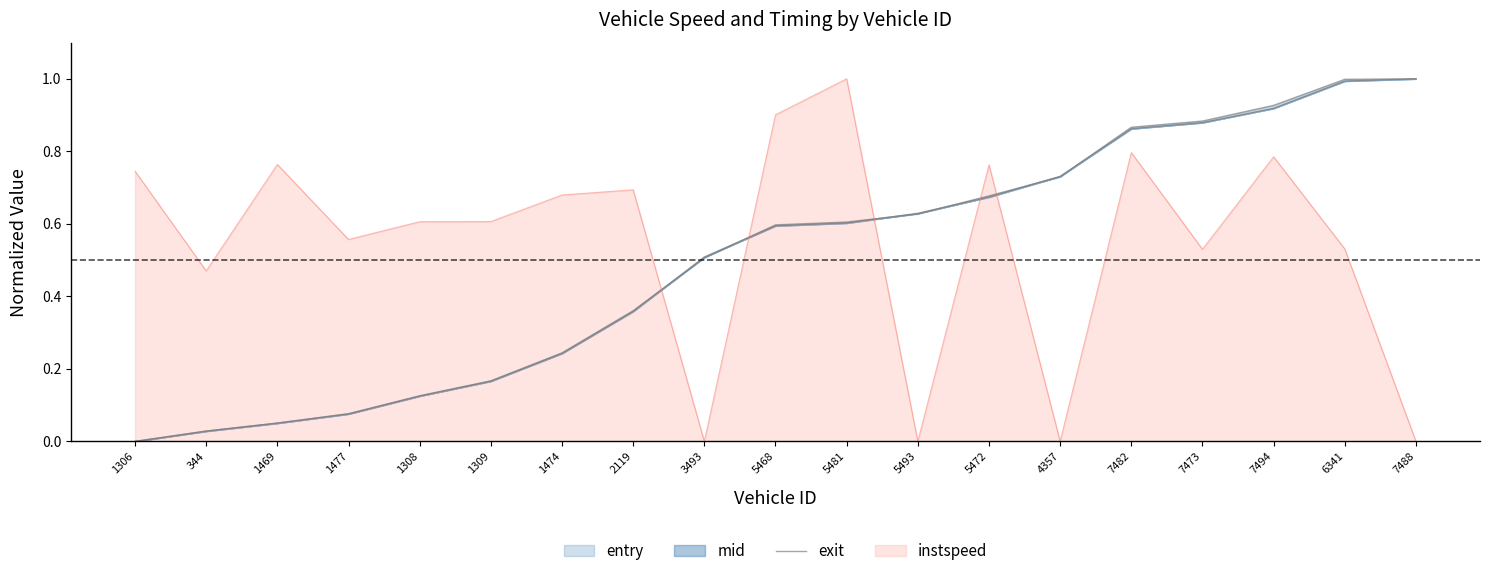

What is the greatest value displayed?

1.0